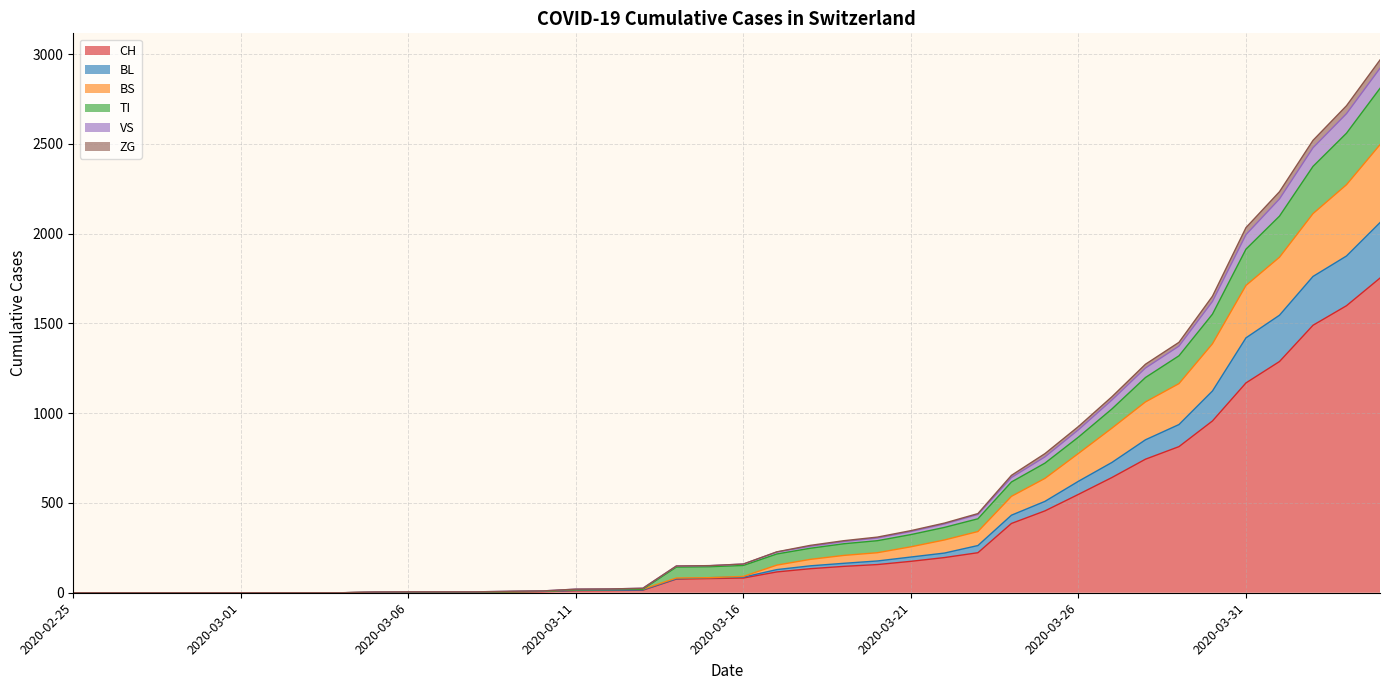

What is the highest value of the CH series?

1753